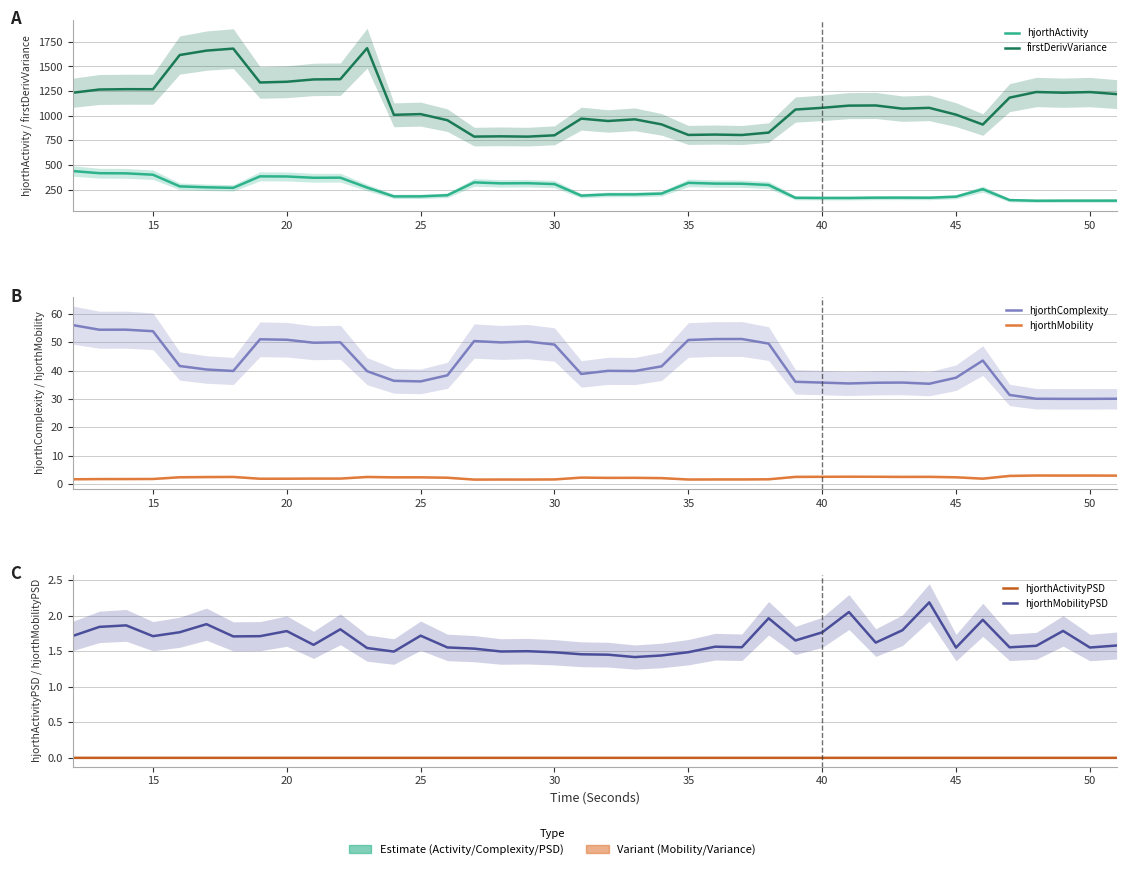

True or false: hjorthActivity and hjorthMobilityPSD intersect in this chart.

False